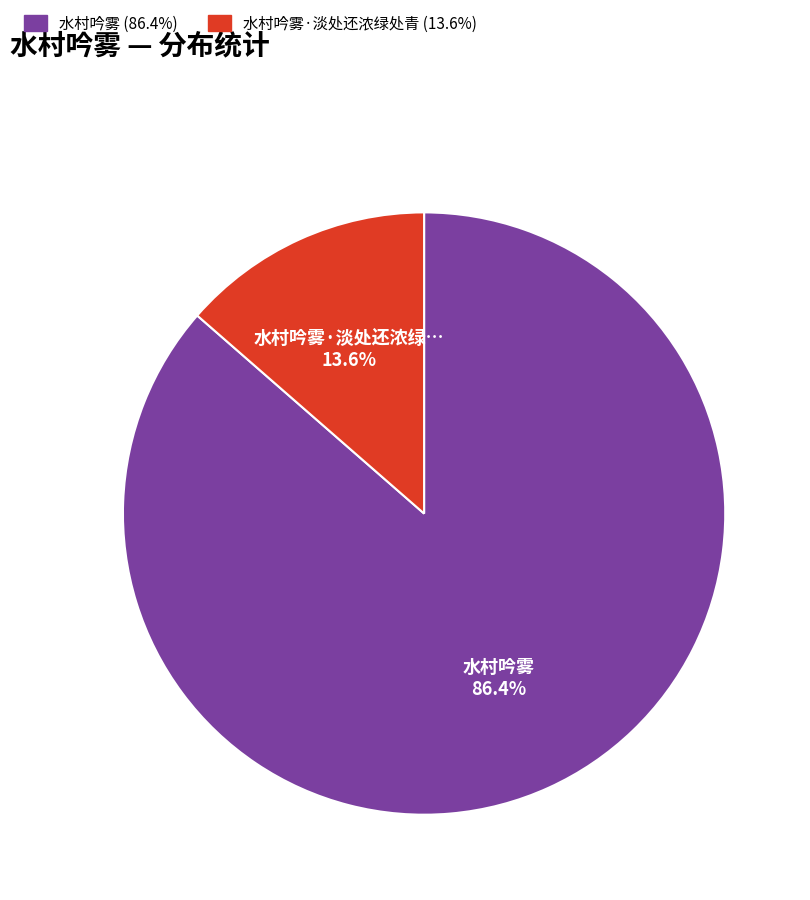

Is there a majority slice in this chart?

Yes